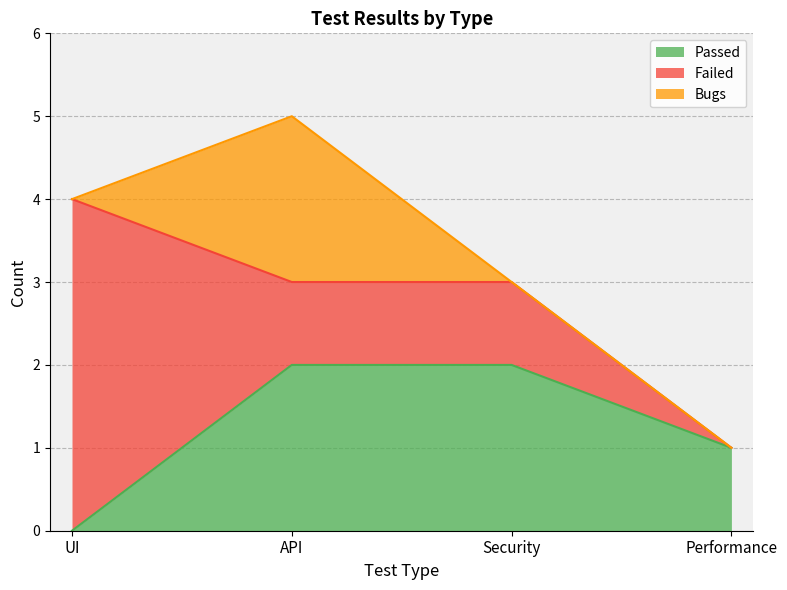

What is the maximum value for Bugs?

2